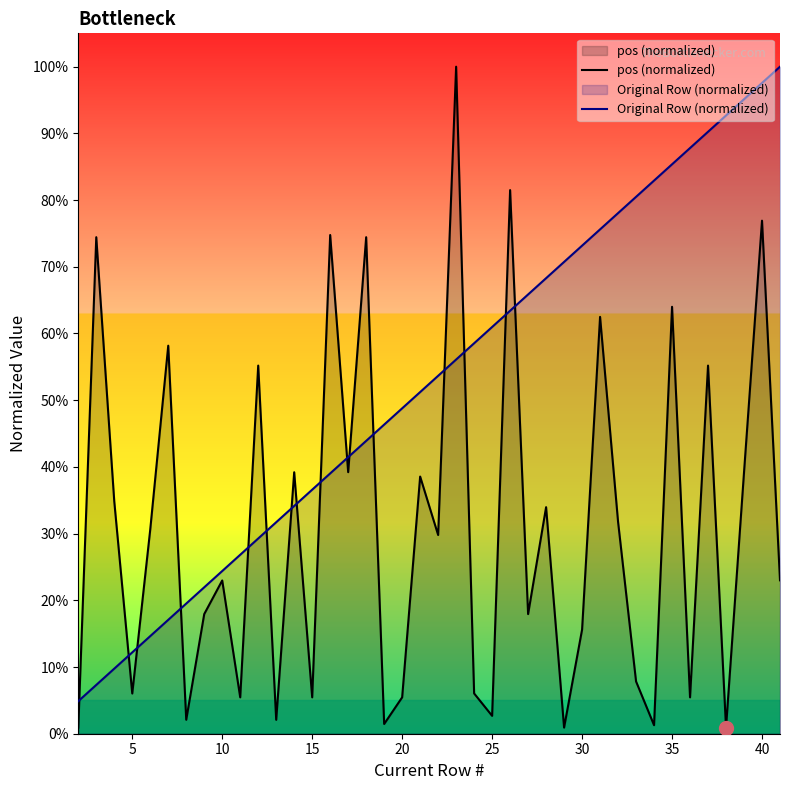

Is it true that pos (normalized) equals 0.2 at 30?

False